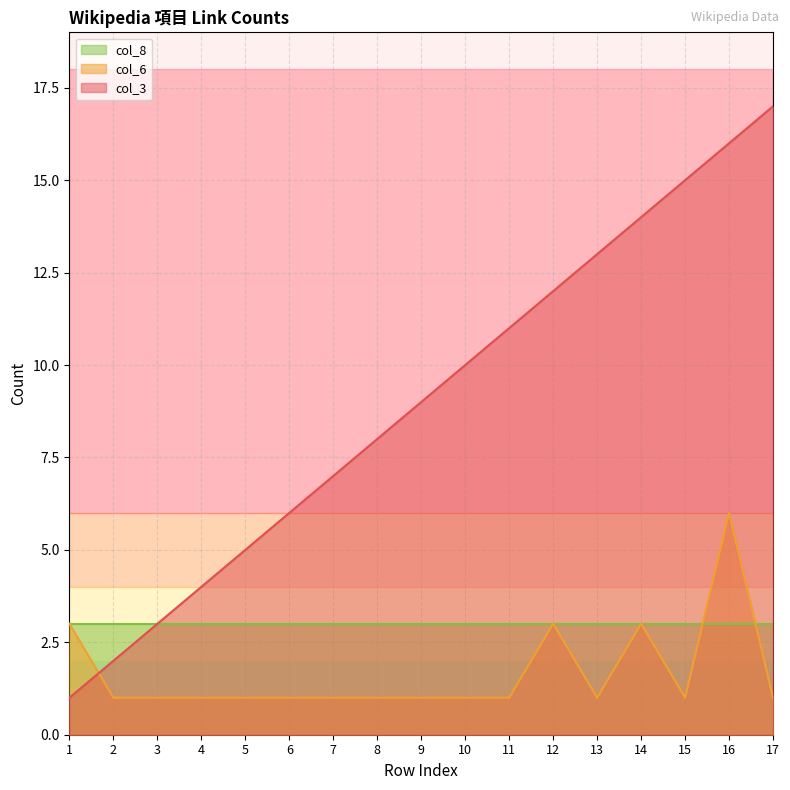

What is the total value across all series at 4?

8